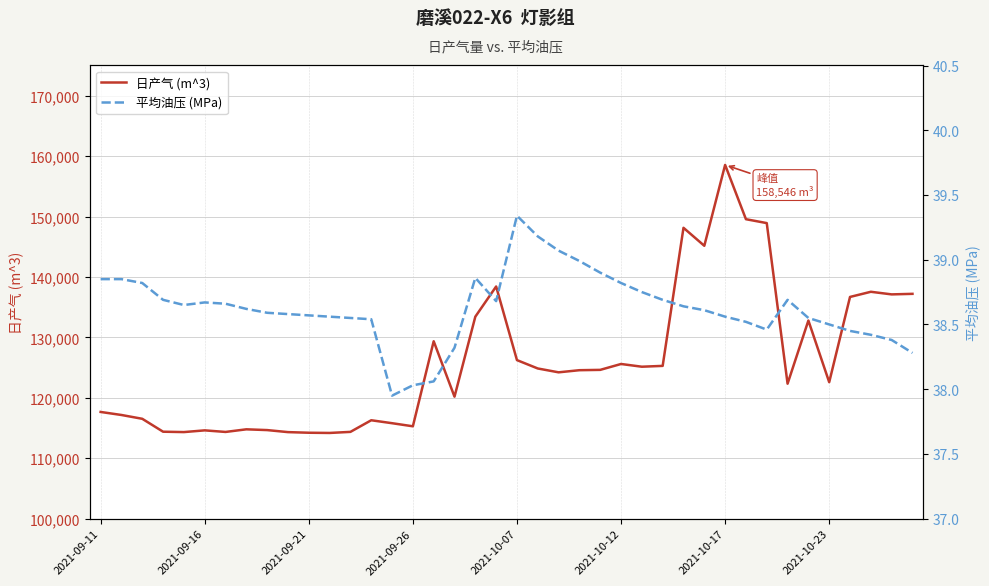

True or false: 平均油压 (MPa) and 日产气 (m^3) intersect in this chart.

False